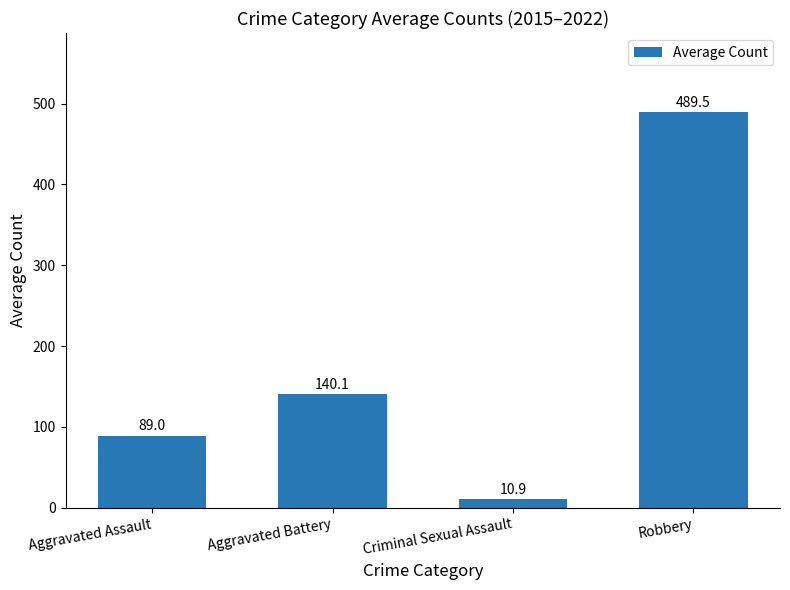

What is the approximate value at Robbery?

489.5